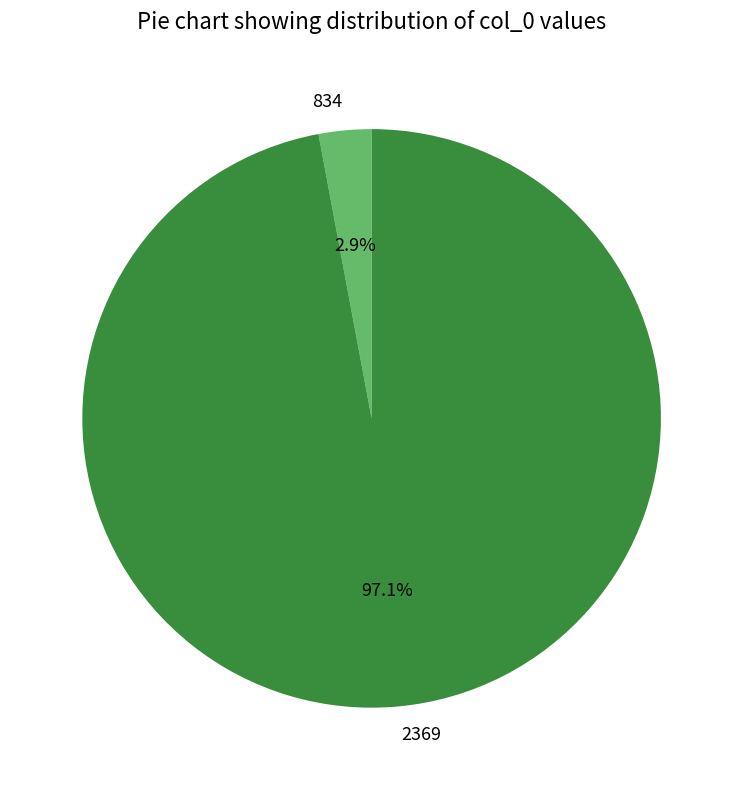

Which has a higher value, 834 or 2369?

2369